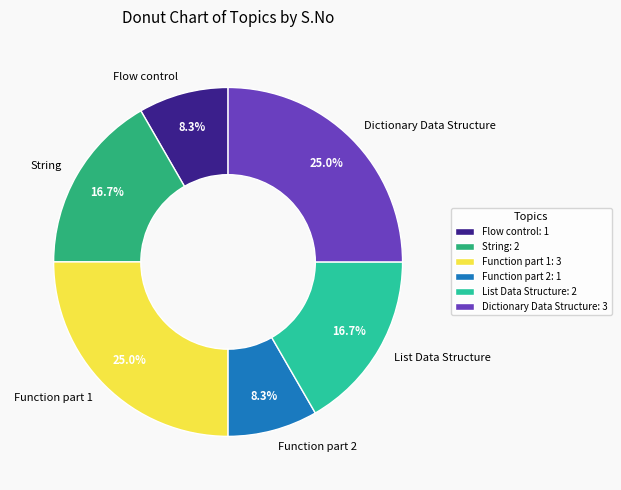

Is it true that Dictionary Data Structure is 25% of the pie?

True